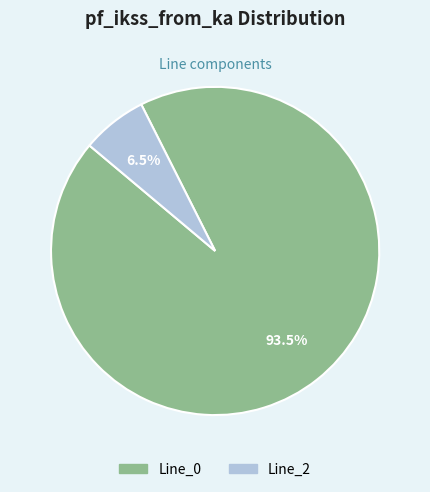

Which slice is the smallest?

Line_2